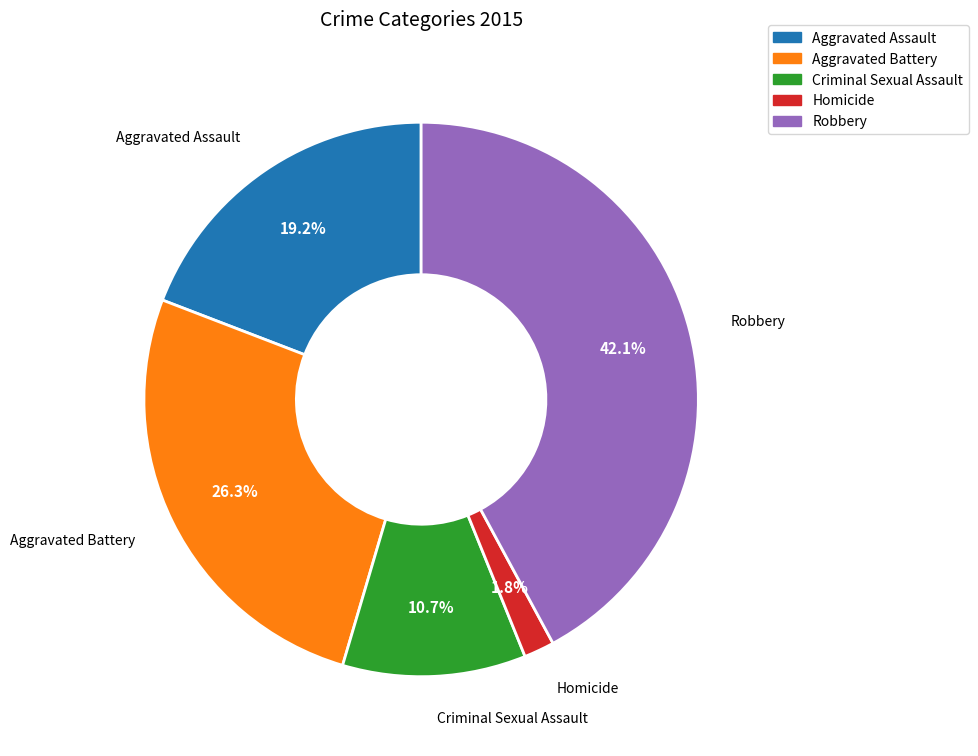

To the nearest percent, what is the average slice percentage?

20%